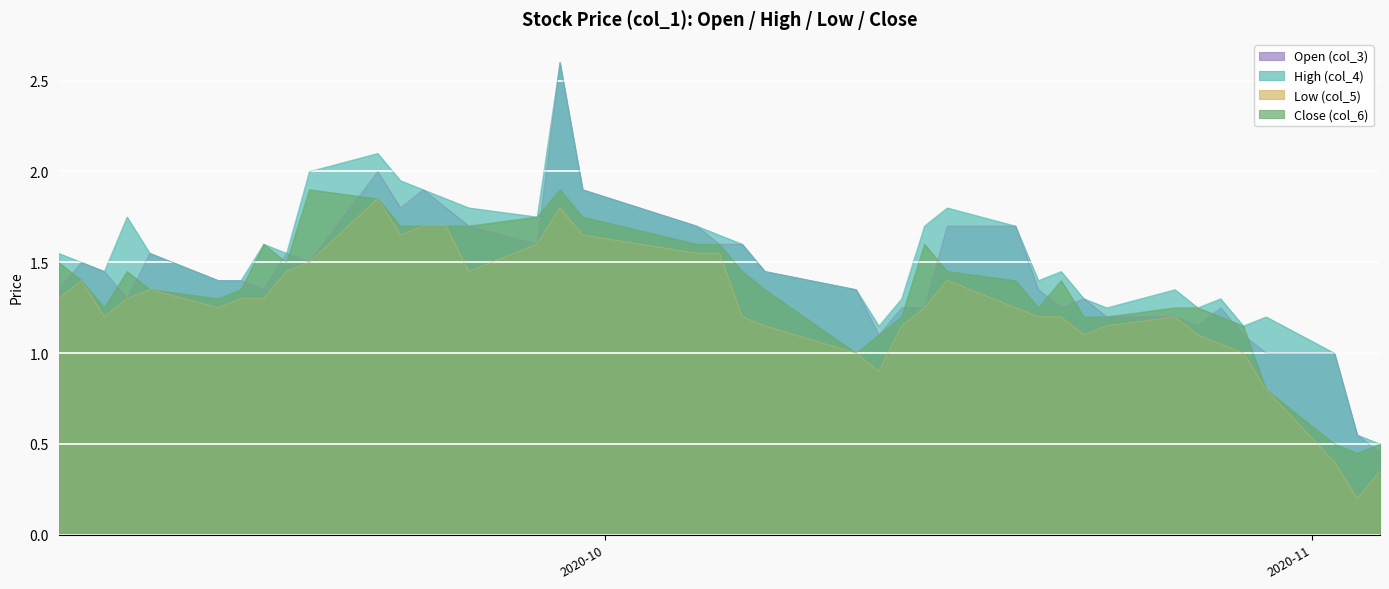

What position from the right is 2020-10-27?

7